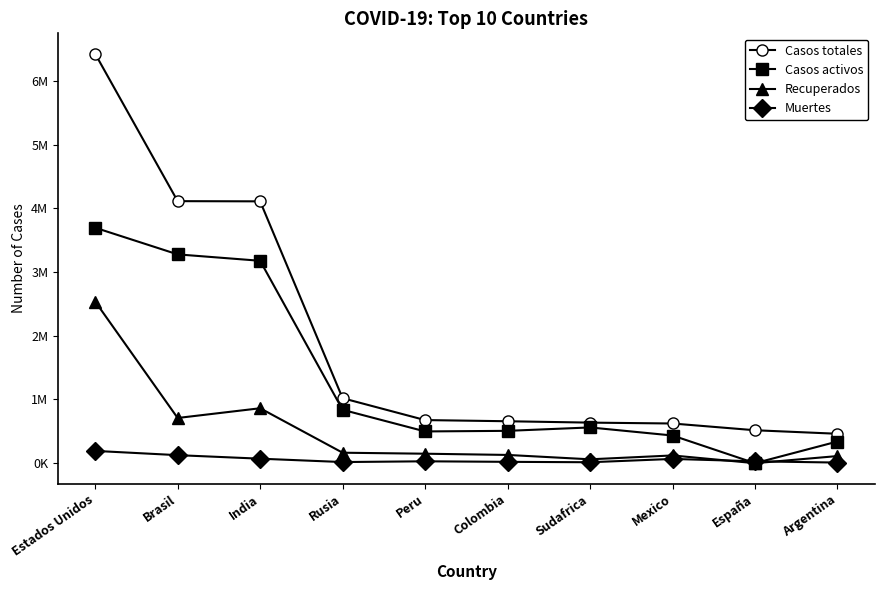

Between España and Argentina, which series saw the biggest shift?

Casos activos